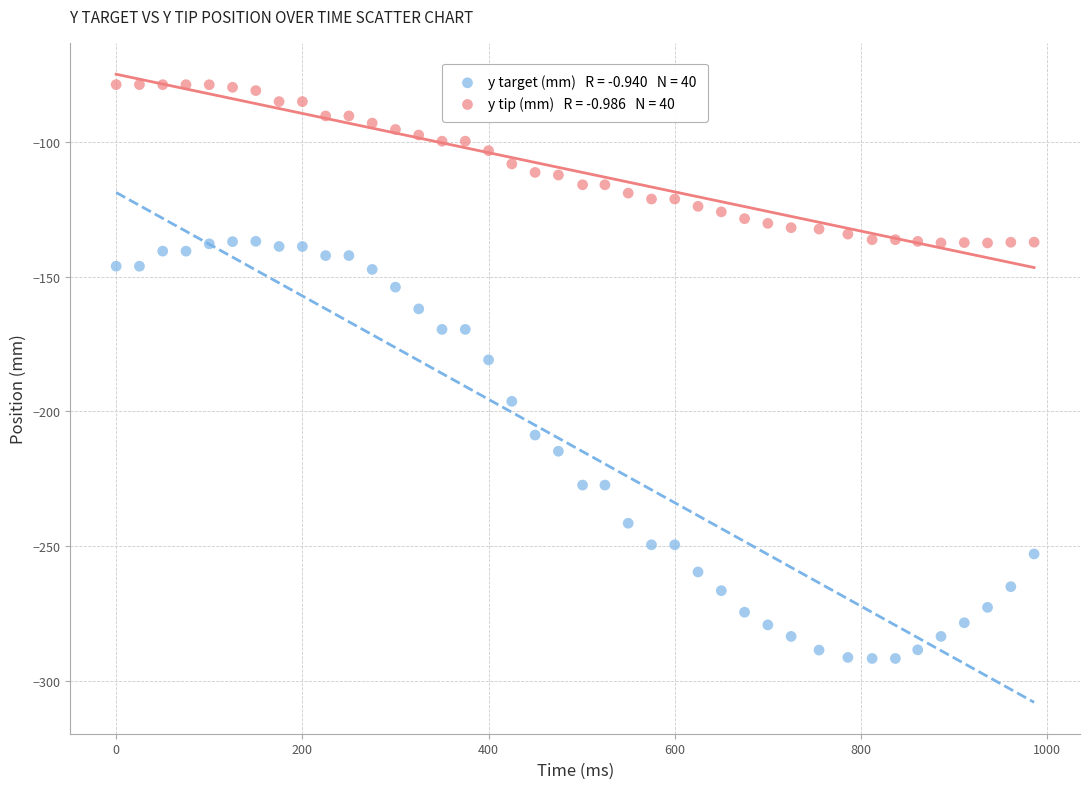

Across all data points, what is the range of X values (max minus min)?

986.0